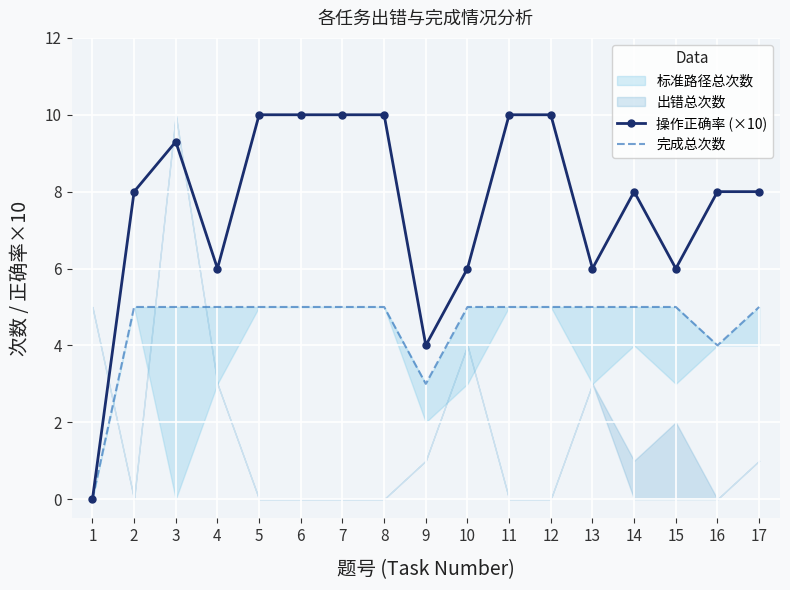

What is the sum of all 操作正确率 (×10) values?

129.3